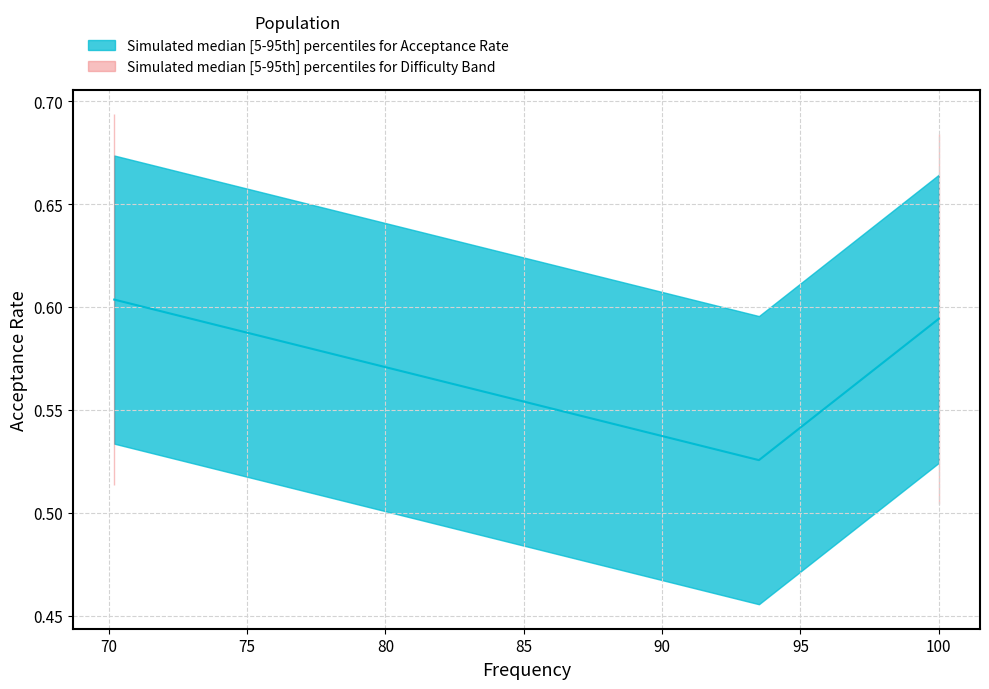

What is the sum of the values at 70.2 and 100.0?

1.2